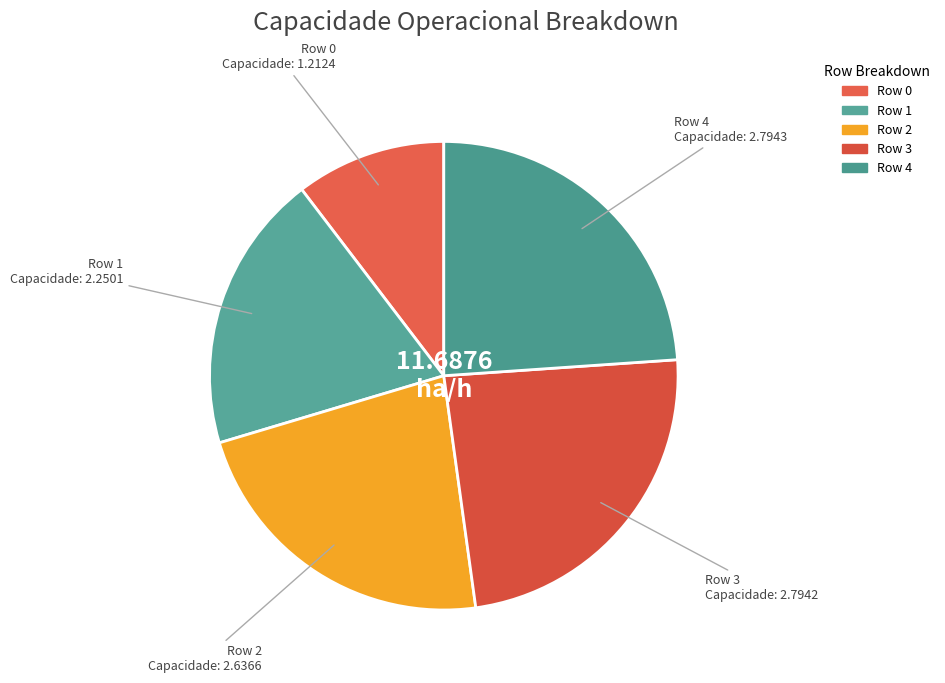

How many segments does this pie chart have?

5